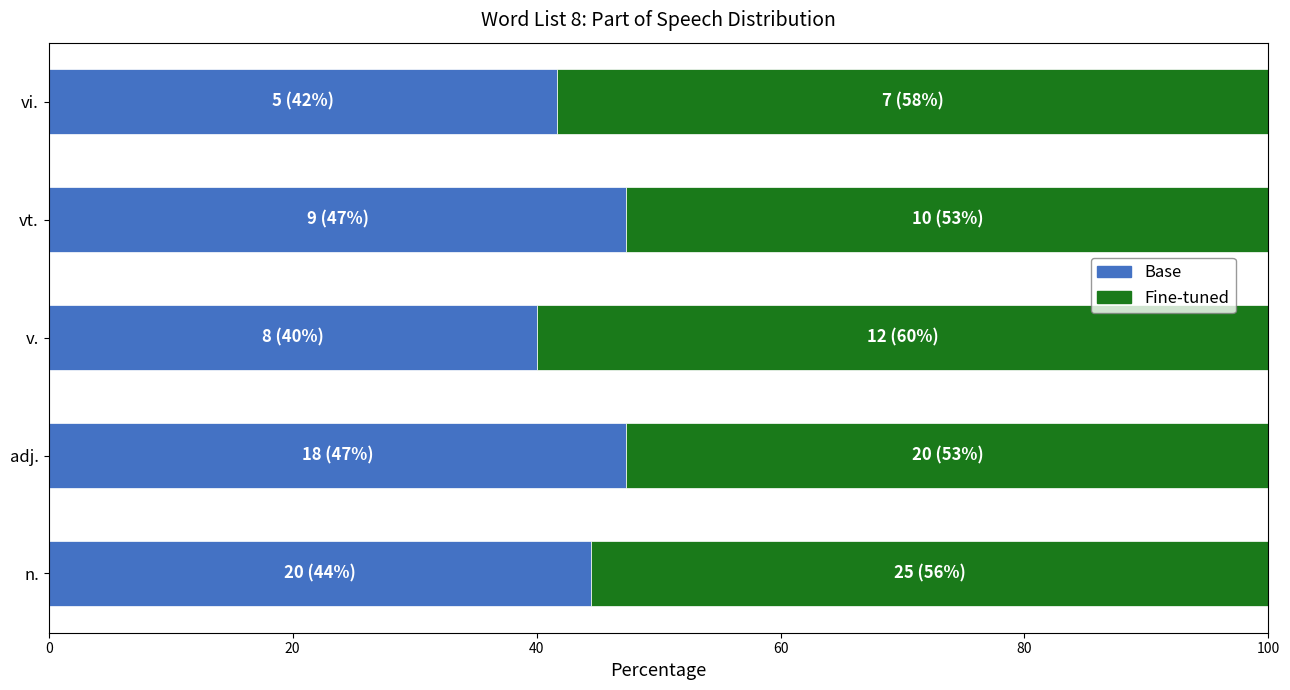

What is the sum of the Base values at n. and v.?

84.4